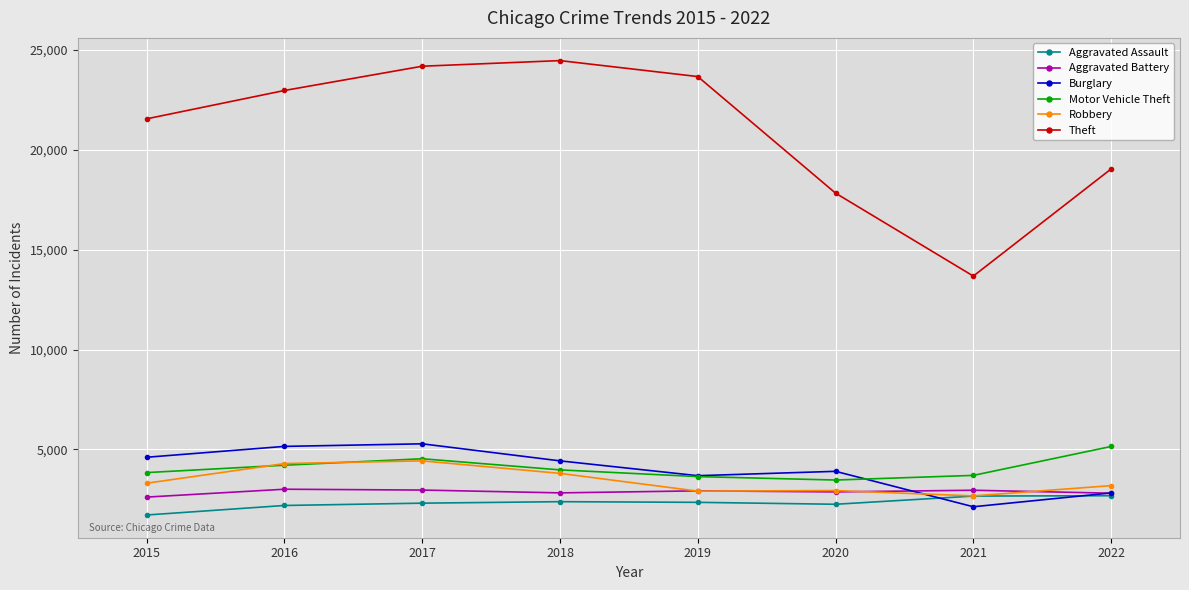

At which label does Aggravated Assault first exceed 2353?

2018